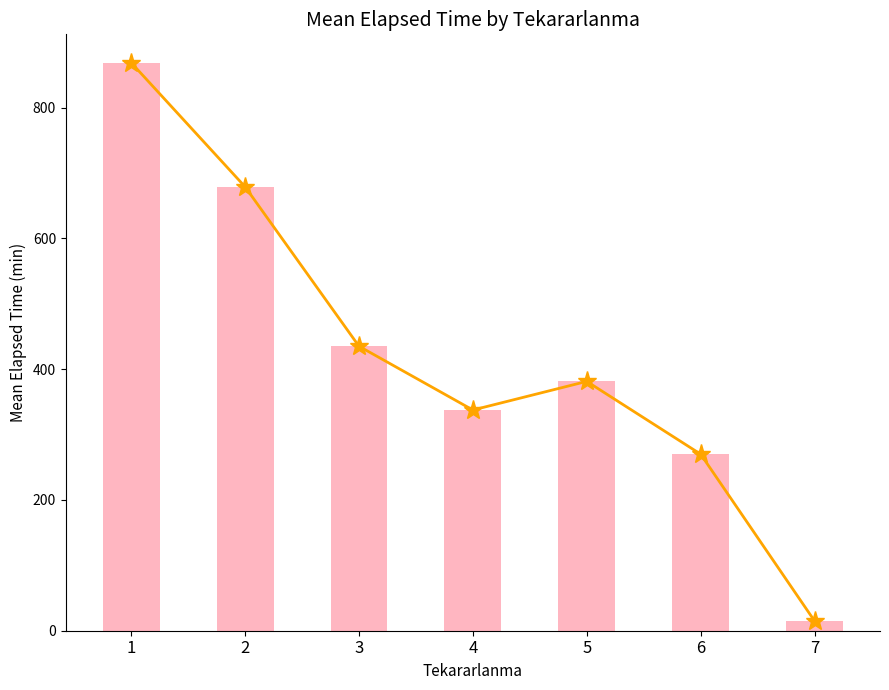

True or false: Elapsed_time (trend) has a value of 516.1 at 1.

False